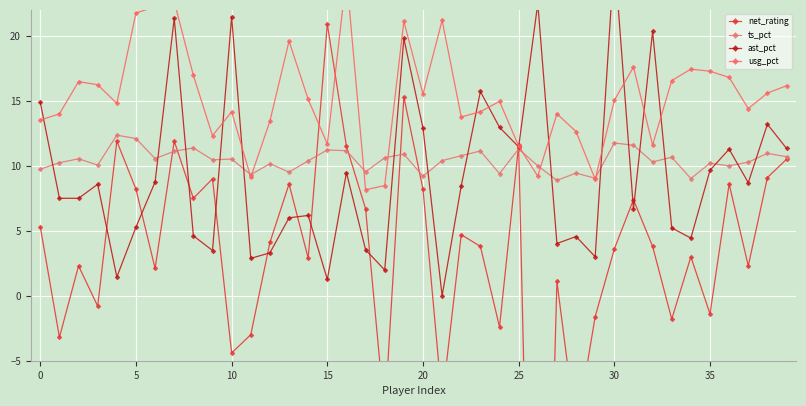

What are all the series names shown in the legend?

net_rating, ts_pct, ast_pct, usg_pct